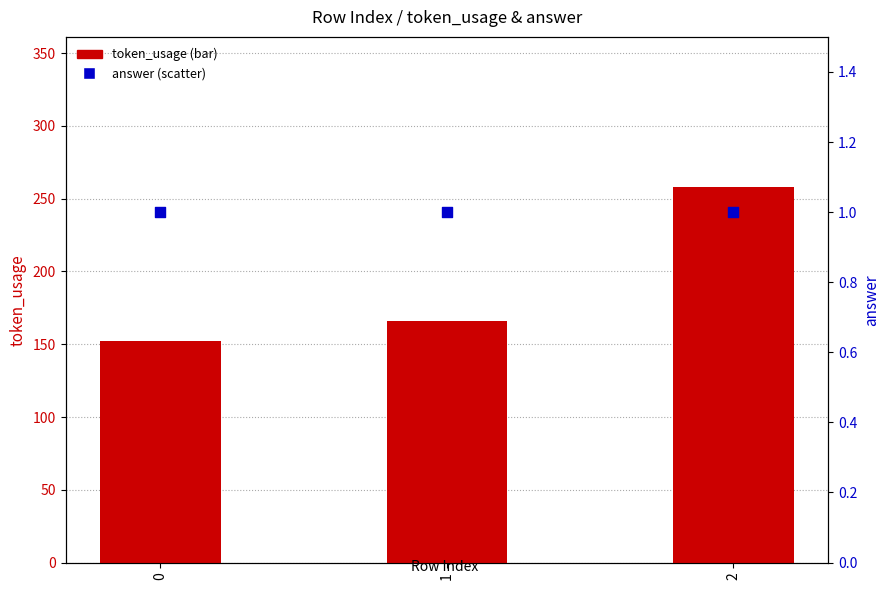

Which series has the widest spread of Y values?

token_usage